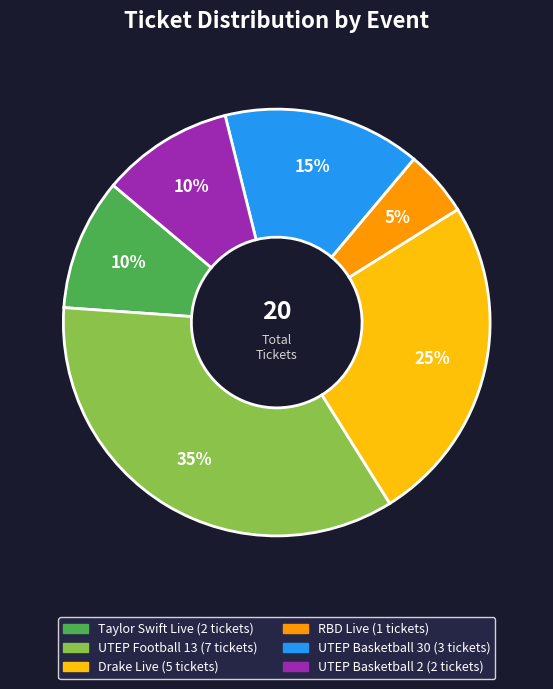

True or false: Drake Live accounts for 25% of the total.

True